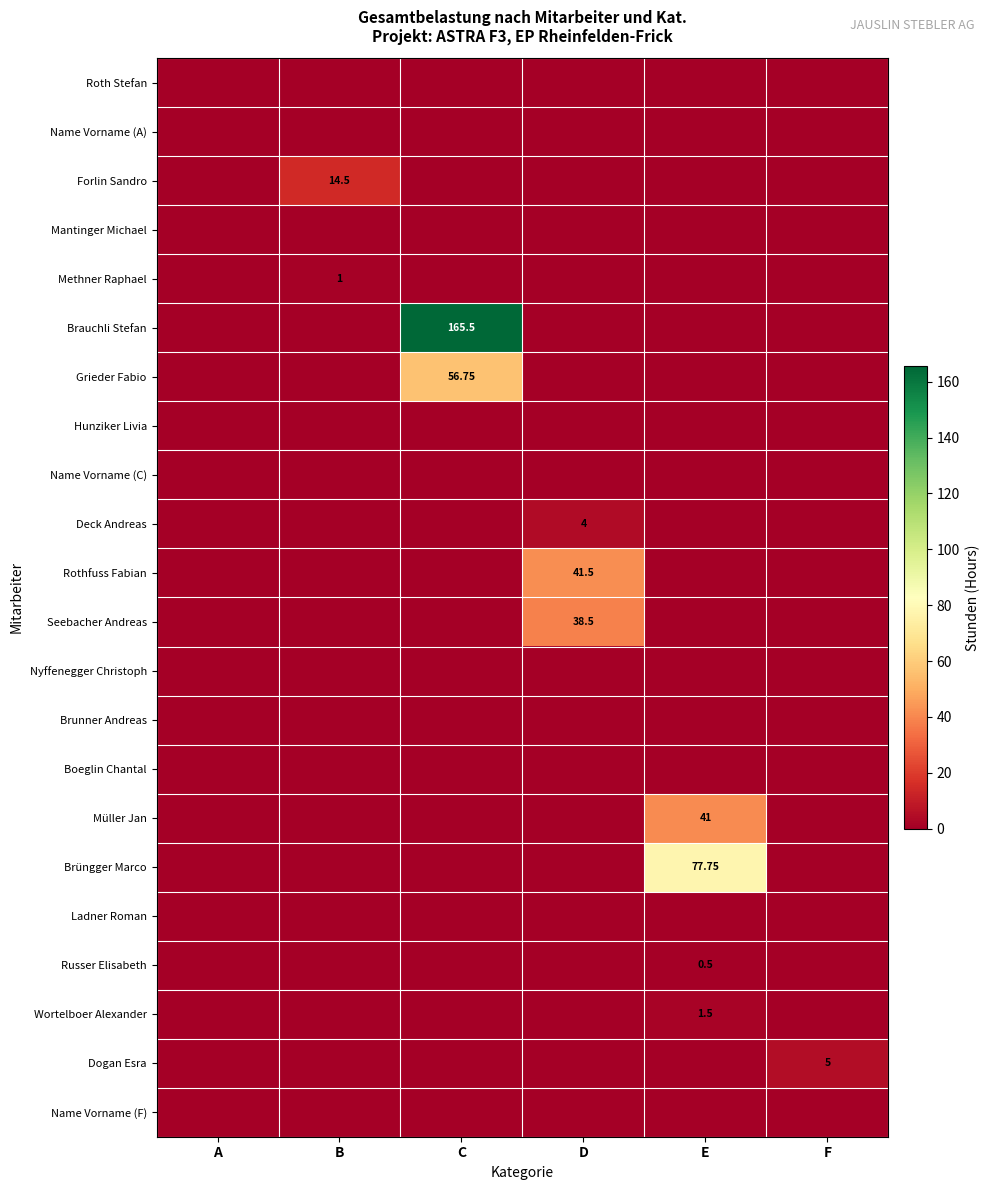

Rank the categories by Boeglin Chantal value from highest to lowest.

A, B, C, D, E, F